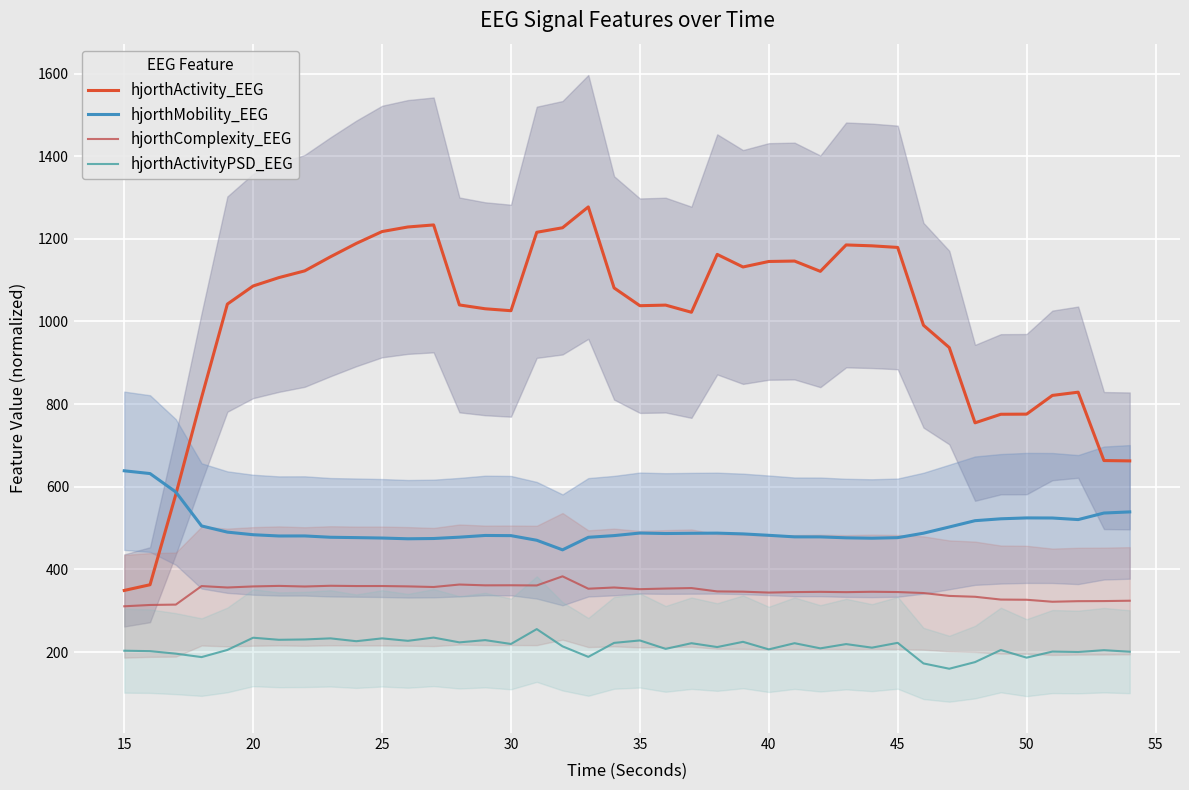

True or false: hjorthComplexity_EEG and hjorthActivityPSD_EEG intersect in this chart.

False